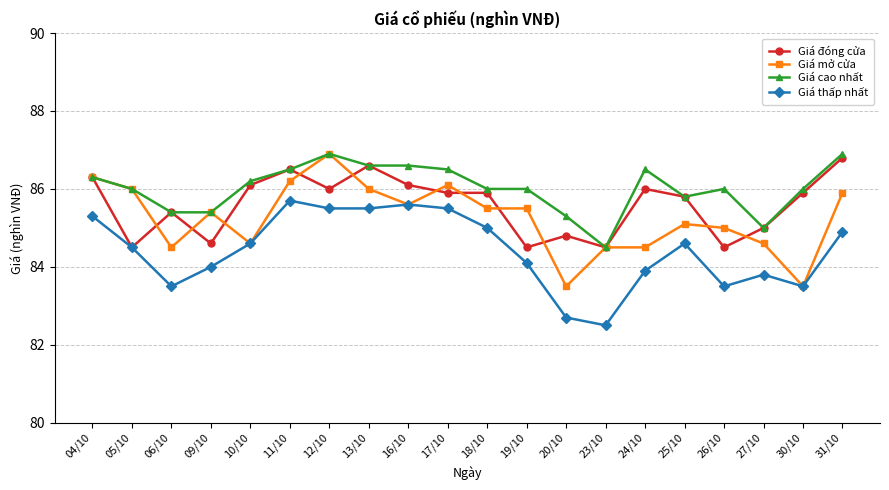

Rank the series at 24/10 from highest to lowest value.

Giá cao nhất, Giá đóng cửa, Giá mở cửa, Giá thấp nhất